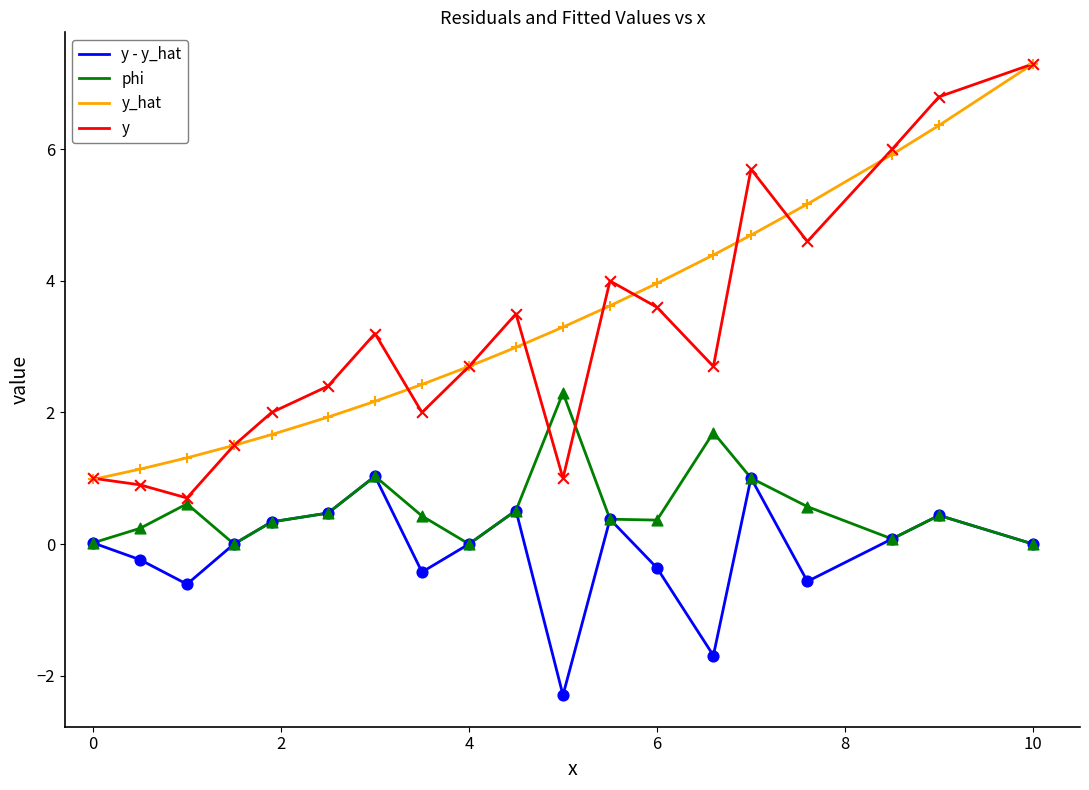

Which series has the widest spread of values?

y